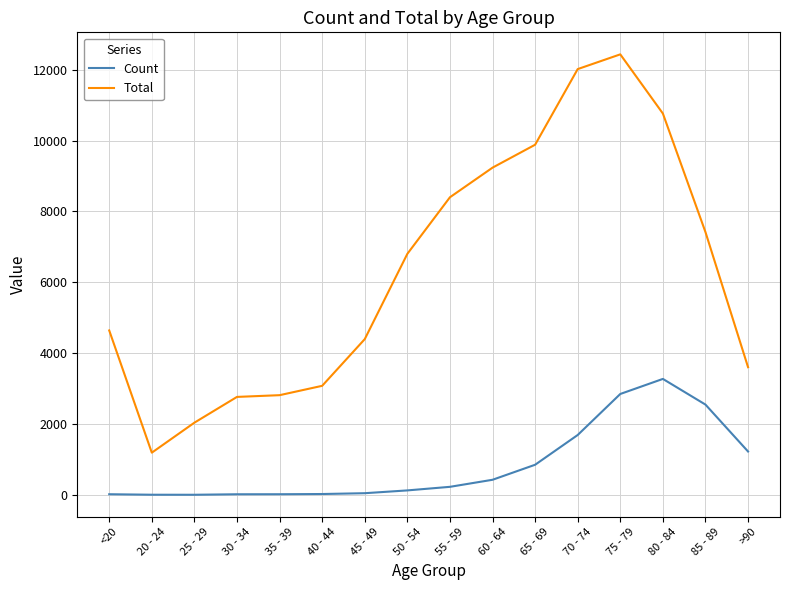

At how many categories does at least one series exceed 7148?

7